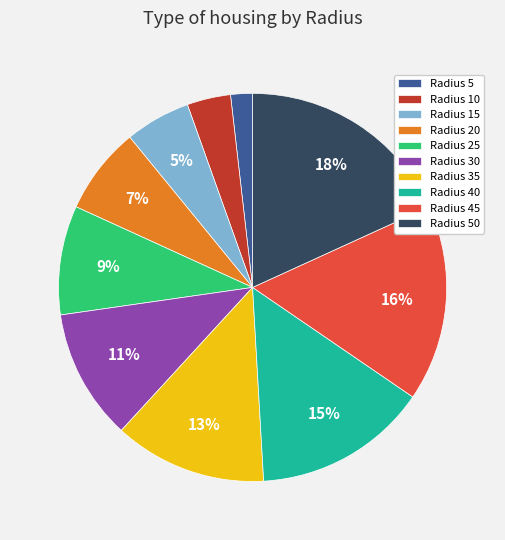

To the nearest percent, what is the difference between the largest and smallest slice percentages?

16%